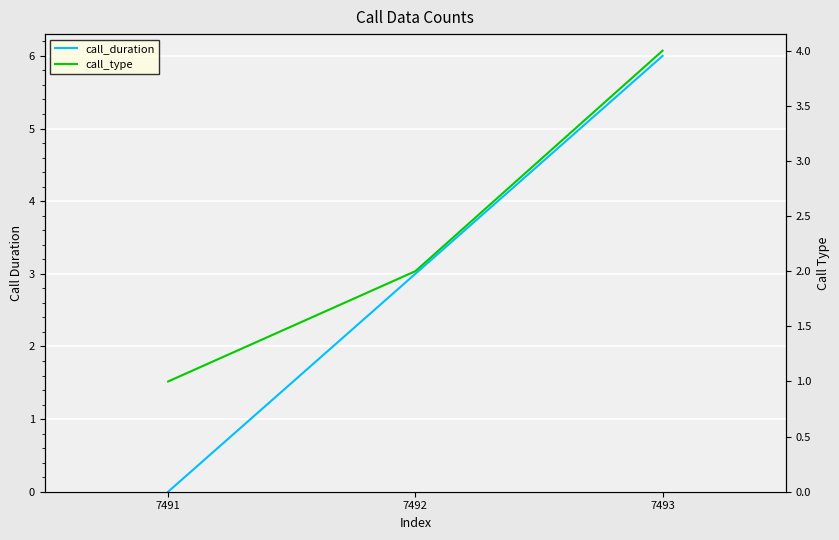

How many values in call_duration are above zero?

2